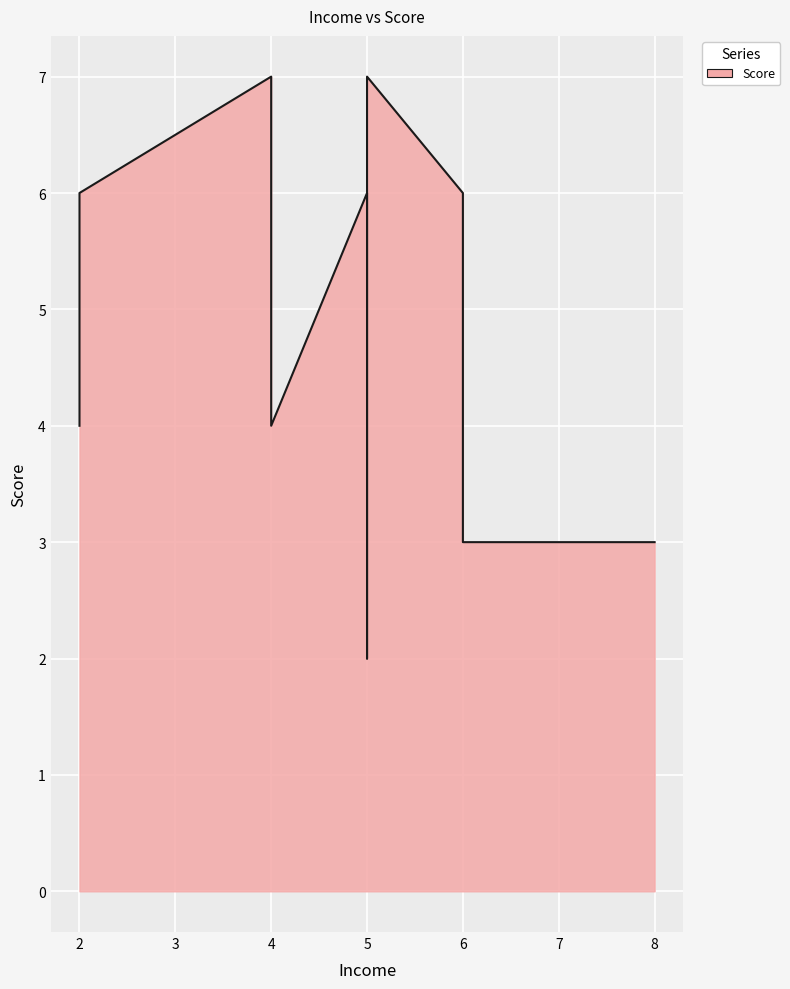

How many points are higher than both their immediate neighbors (excluding endpoints)?

3